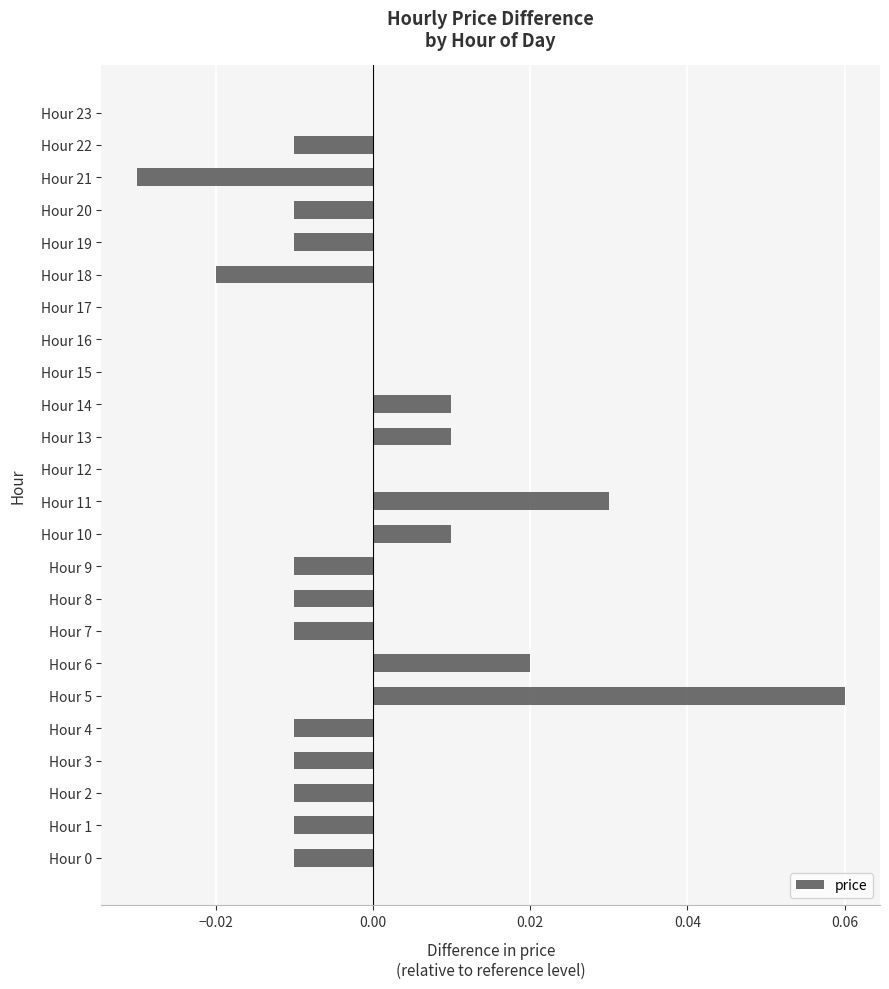

How many values are between 0 and 1?

11